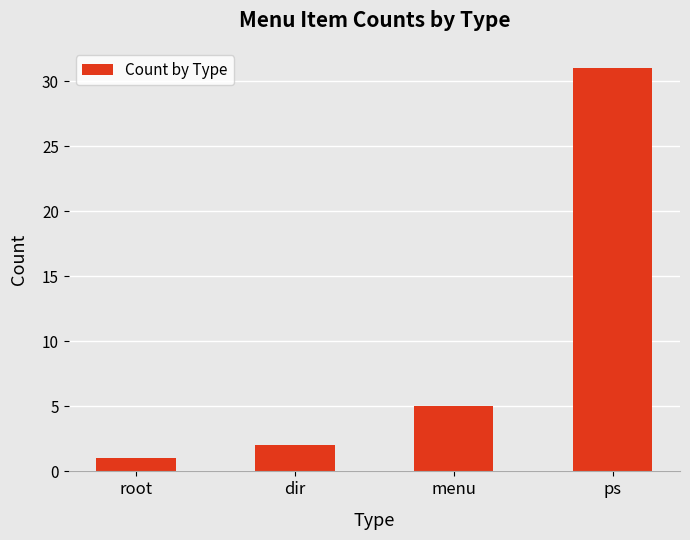

Which category has the highest value across all series?

ps